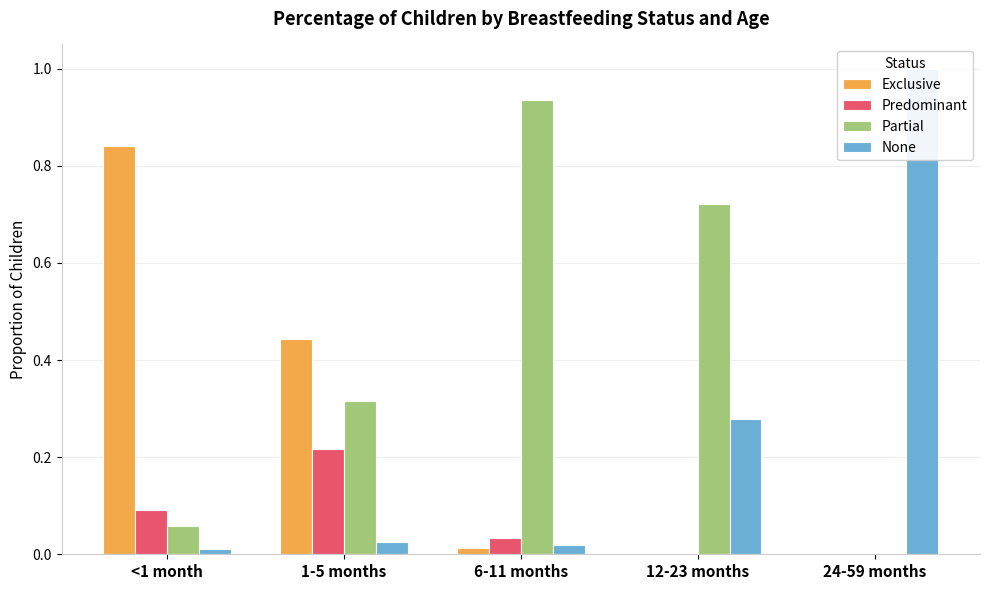

Which series changed the most between 12-23 months and 24-59 months?

None